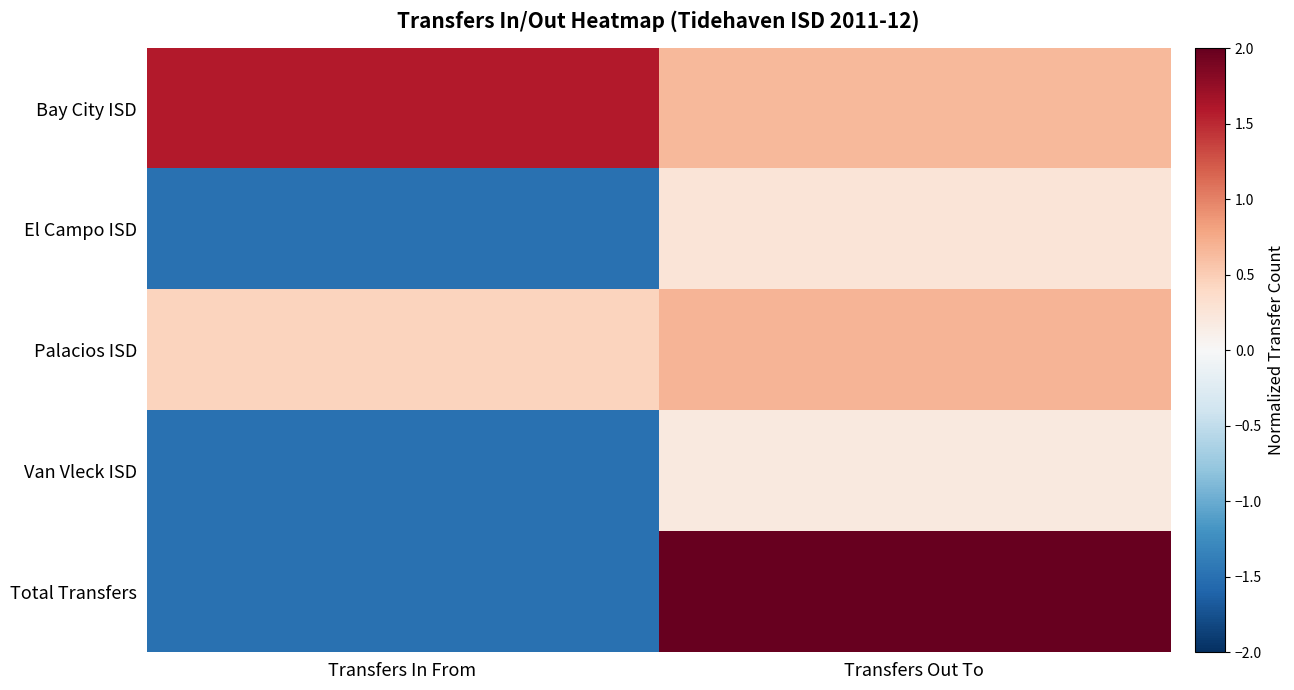

What is the spread (max minus min) of values at Transfers Out To?

1.8